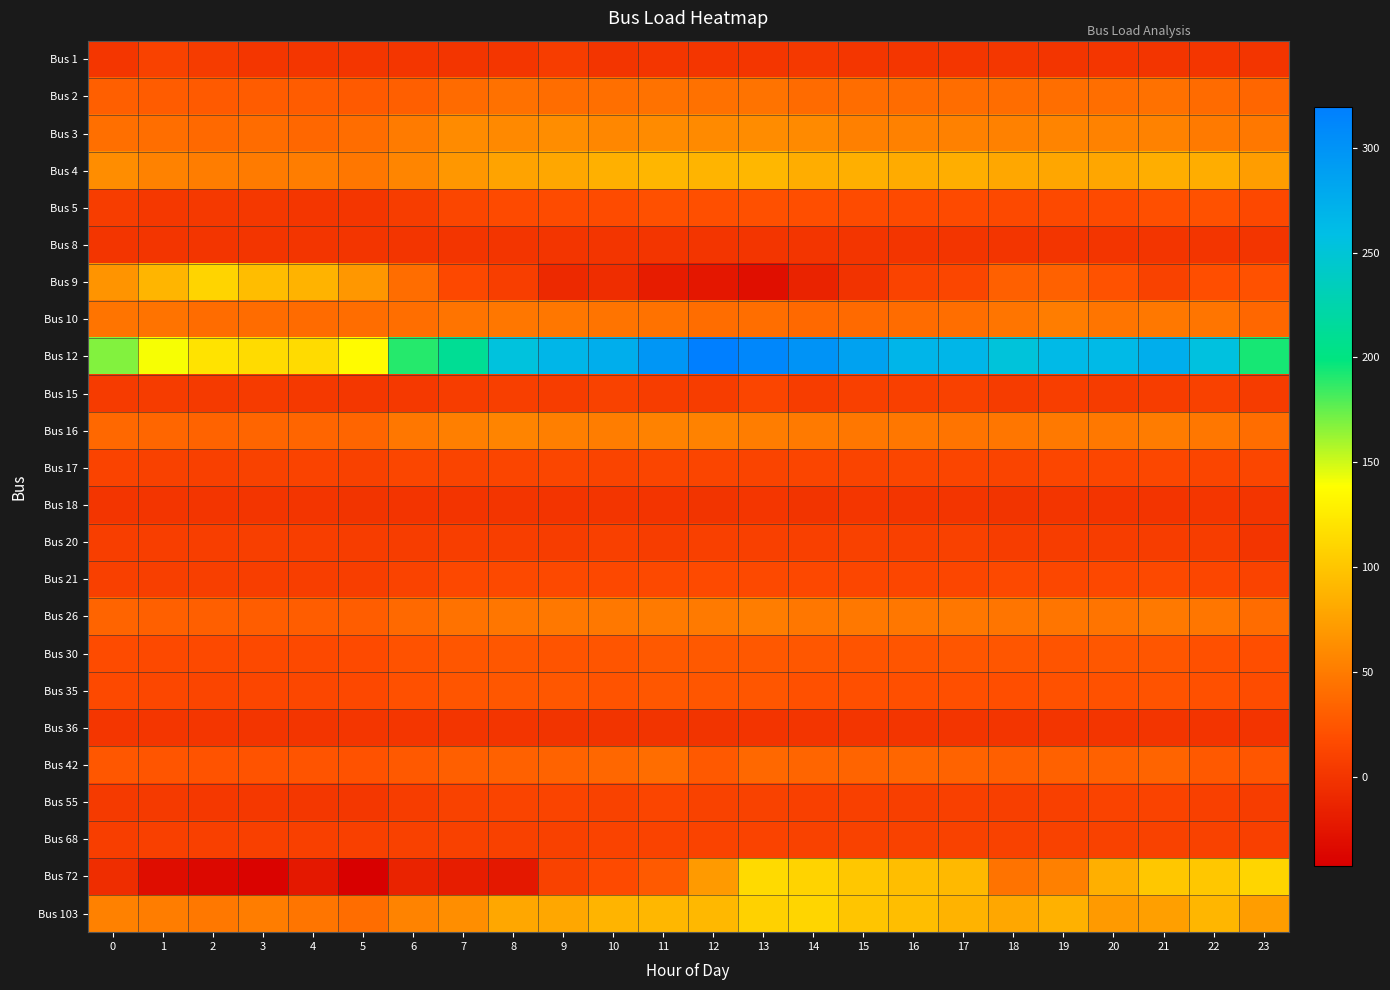

What is the spread (max minus min) of values at 23?

193.4